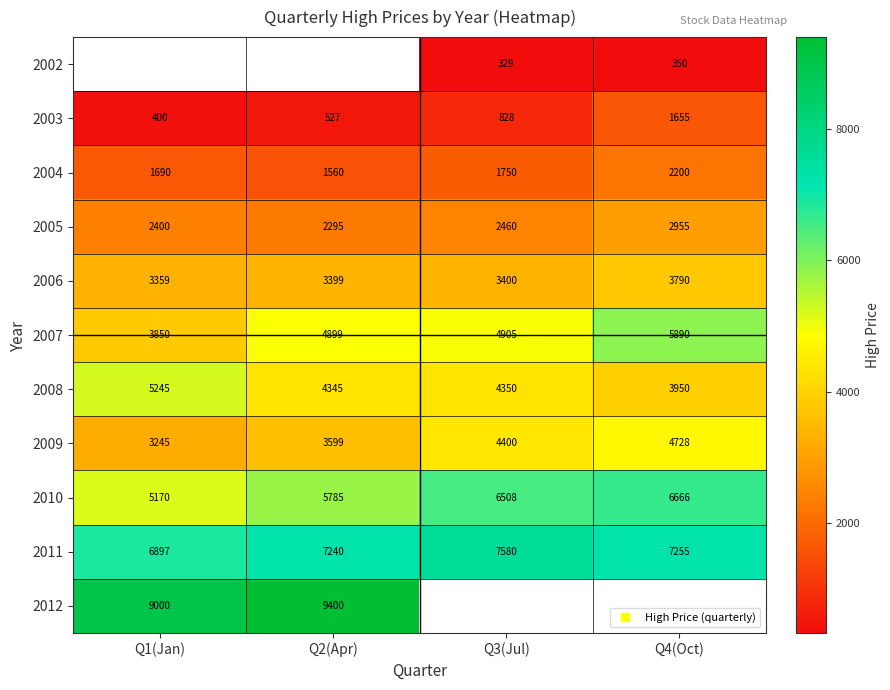

What is the highest value of the 2011 series?

7580.0